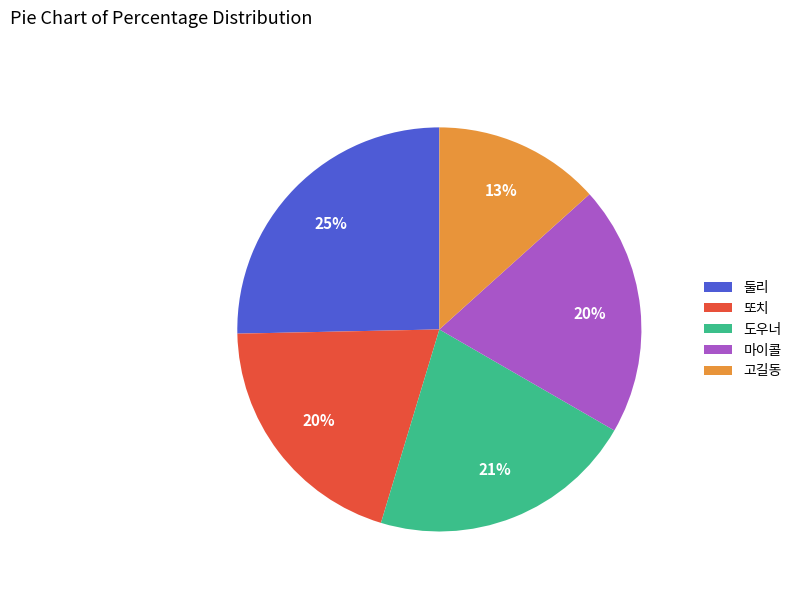

What is the largest slice in the pie chart?

둘리